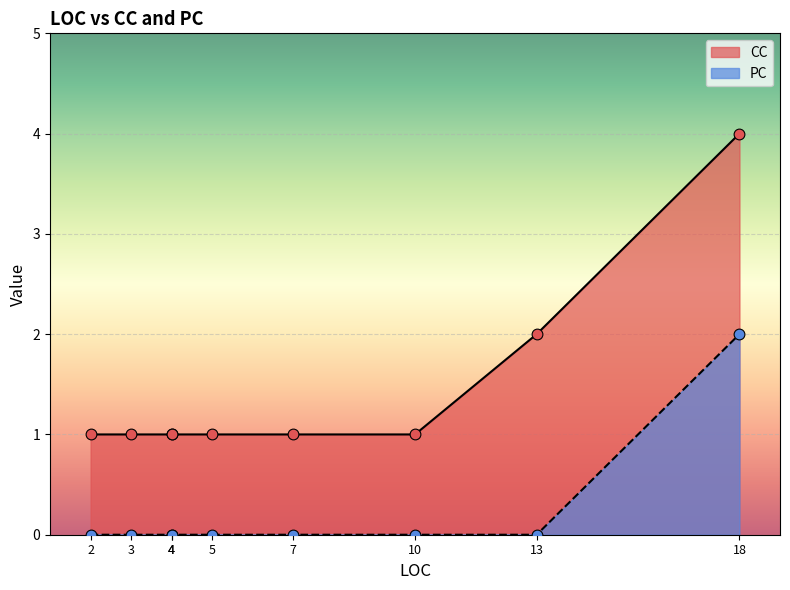

Which series has the widest spread of Y values?

CC